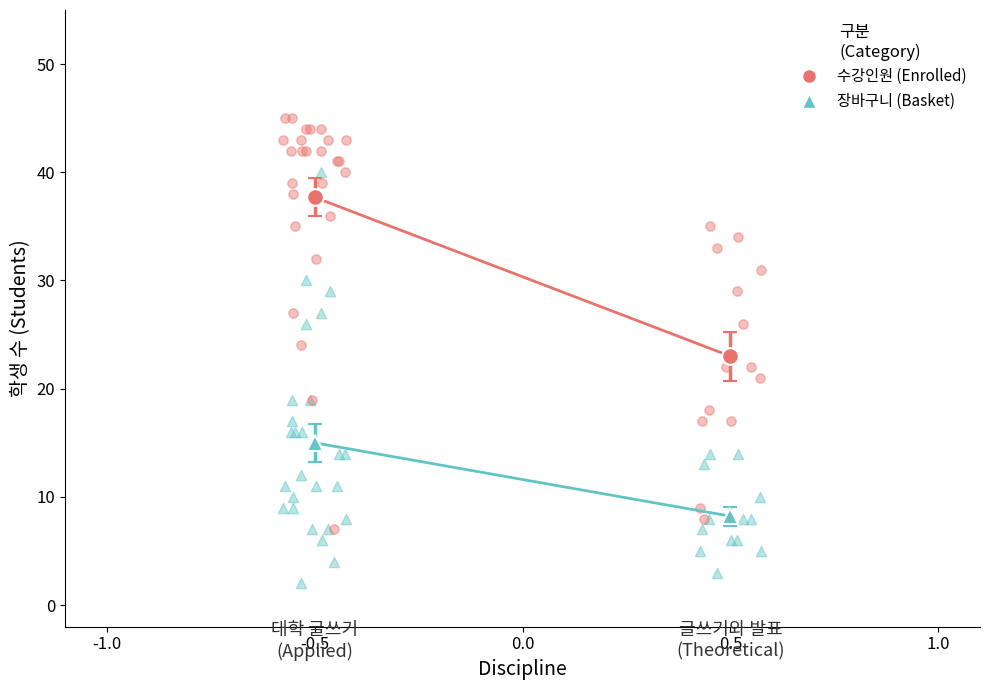

Which series reaches the minimum Y coordinate?

장바구니 (Basket)